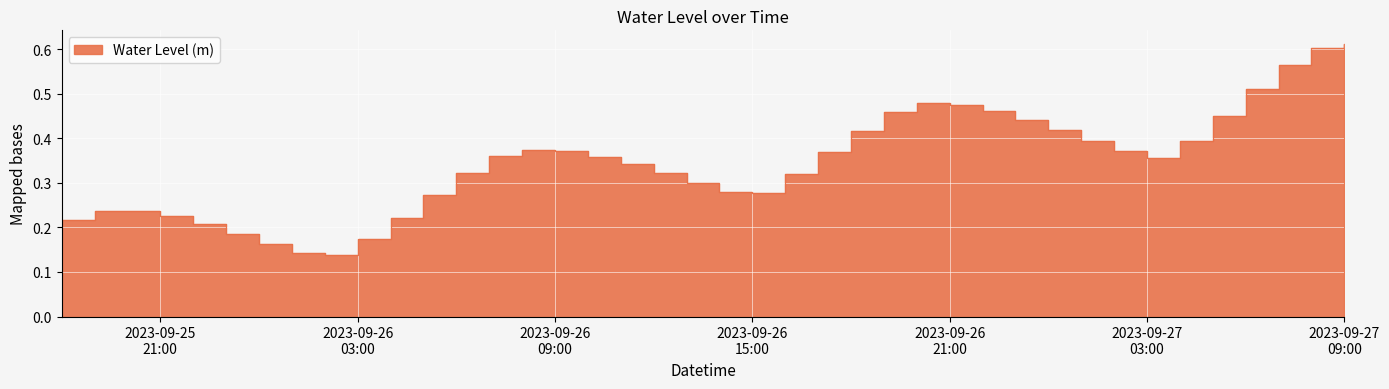

Rank the categories by value from highest to lowest.

2023-09-27 09:00:00, 2023-09-27 08:00:00, 2023-09-27 07:00:00, 2023-09-27 06:00:00, 2023-09-26 20:00:00, 2023-09-26 21:00:00, 2023-09-26 22:00:00, 2023-09-26 19:00:00, 2023-09-27 05:00:00, 2023-09-26 23:00:00, 2023-09-27 00:00:00, 2023-09-26 18:00:00, 2023-09-27 01:00:00, 2023-09-27 04:00:00, 2023-09-26 08:00:00, 2023-09-26 09:00:00, 2023-09-27 02:00:00, 2023-09-26 17:00:00, 2023-09-26 07:00:00, 2023-09-26 10:00:00, 2023-09-27 03:00:00, 2023-09-26 11:00:00, 2023-09-26 12:00:00, 2023-09-26 06:00:00, 2023-09-26 16:00:00, 2023-09-26 13:00:00, 2023-09-26 14:00:00, 2023-09-26 15:00:00, 2023-09-26 05:00:00, 2023-09-25 19:00:00, 2023-09-25 20:00:00, 2023-09-25 21:00:00, 2023-09-26 04:00:00, 2023-09-25 18:00:00, 2023-09-25 22:00:00, 2023-09-25 23:00:00, 2023-09-26 03:00:00, 2023-09-26 00:00:00, 2023-09-26 01:00:00, 2023-09-26 02:00:00